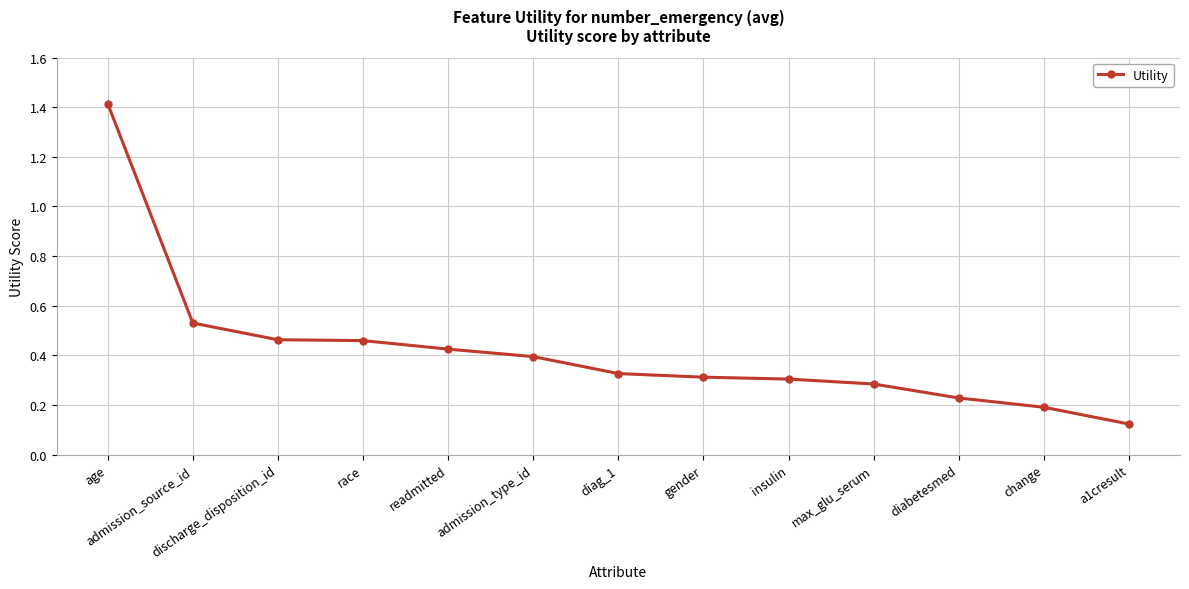

What is the difference between the maximum and second lowest values?

1.2